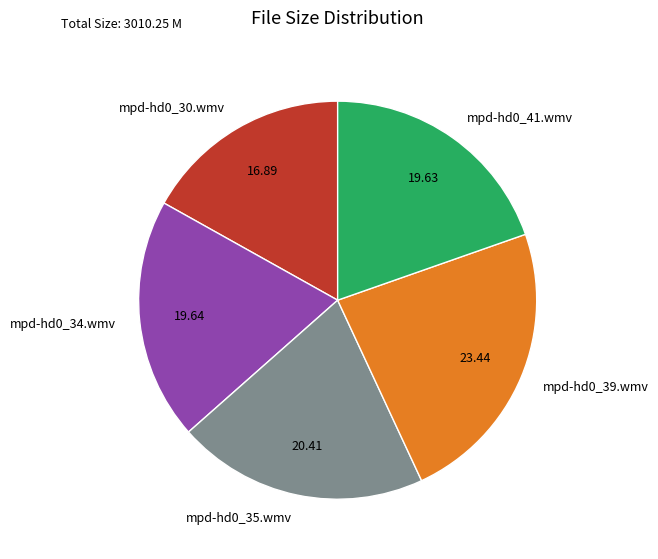

Does mpd-hd0_34.wmv represent more than half of the total?

No